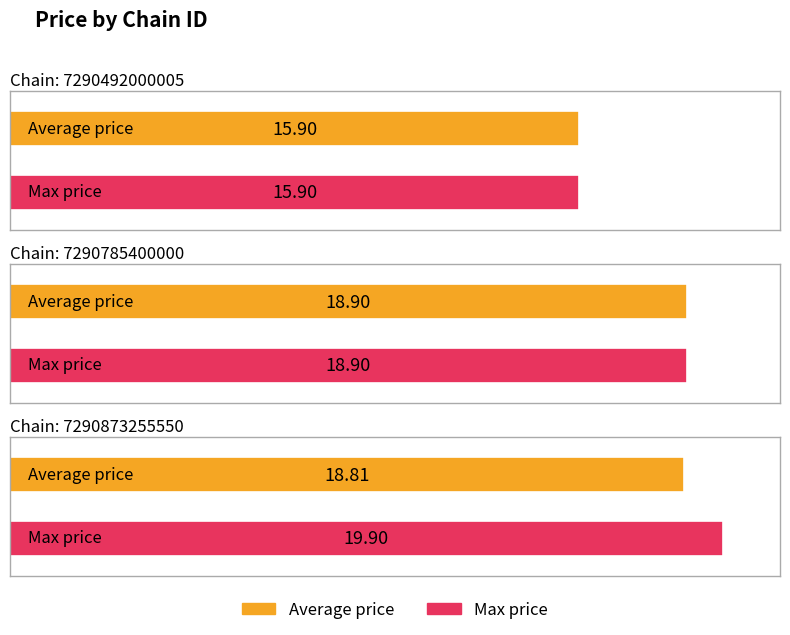

At which label does Average price first exceed 18?

7290785400000